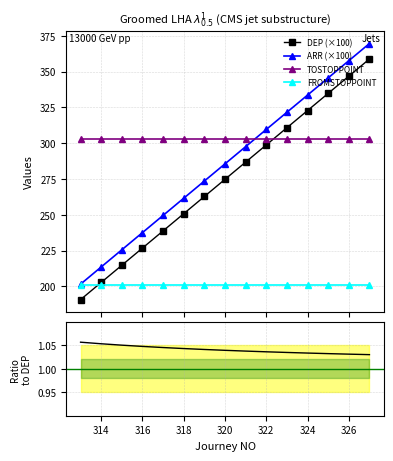

What is the maximum value for DEP (×100)?

358.8